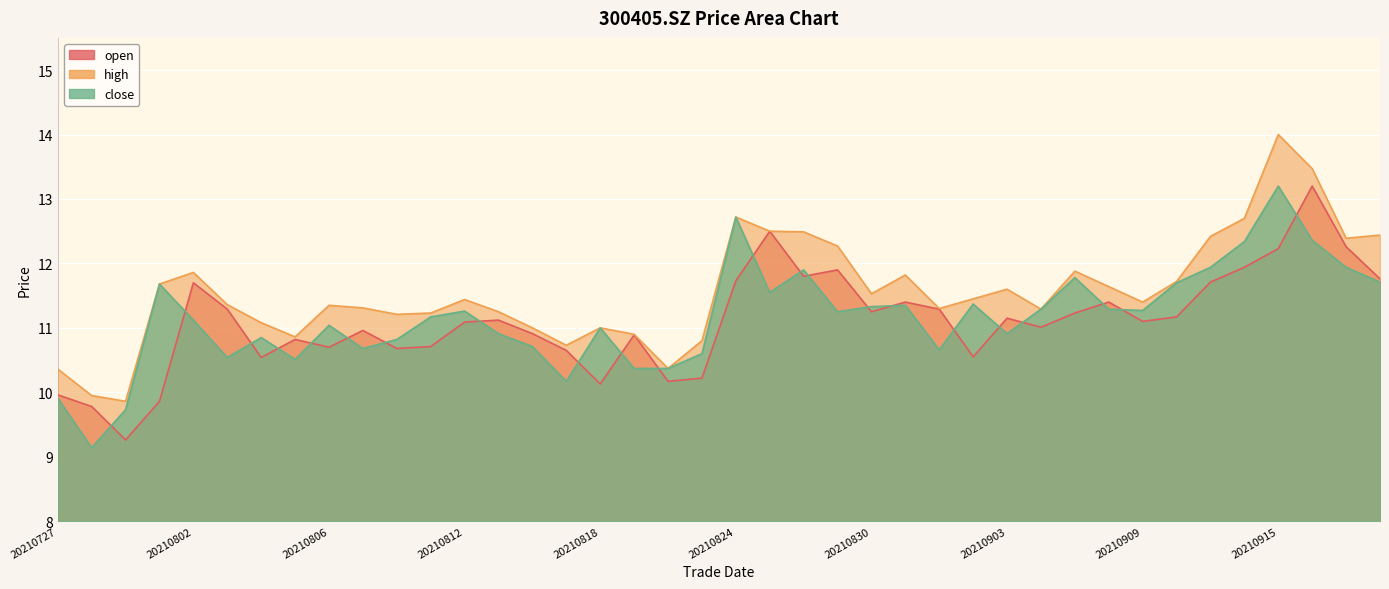

The open series shows 11.3 at 20210803. True or false?

True